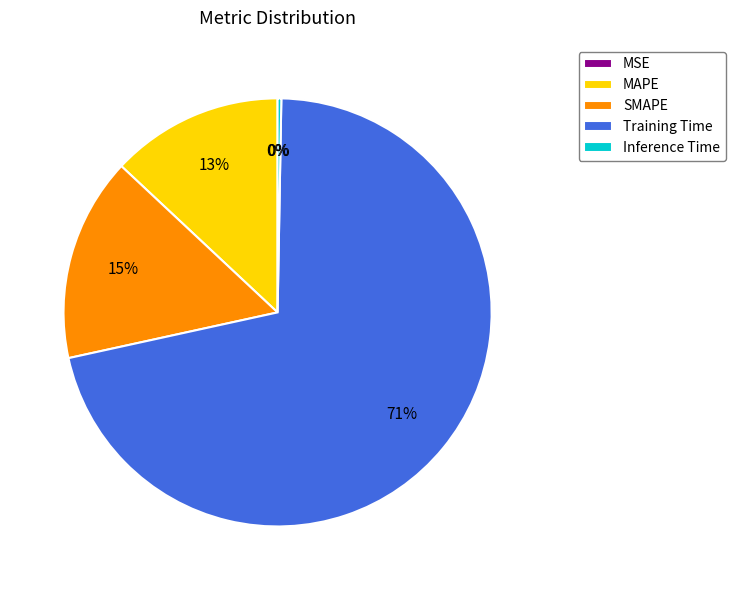

Between MAPE and Inference Time, which is larger?

MAPE